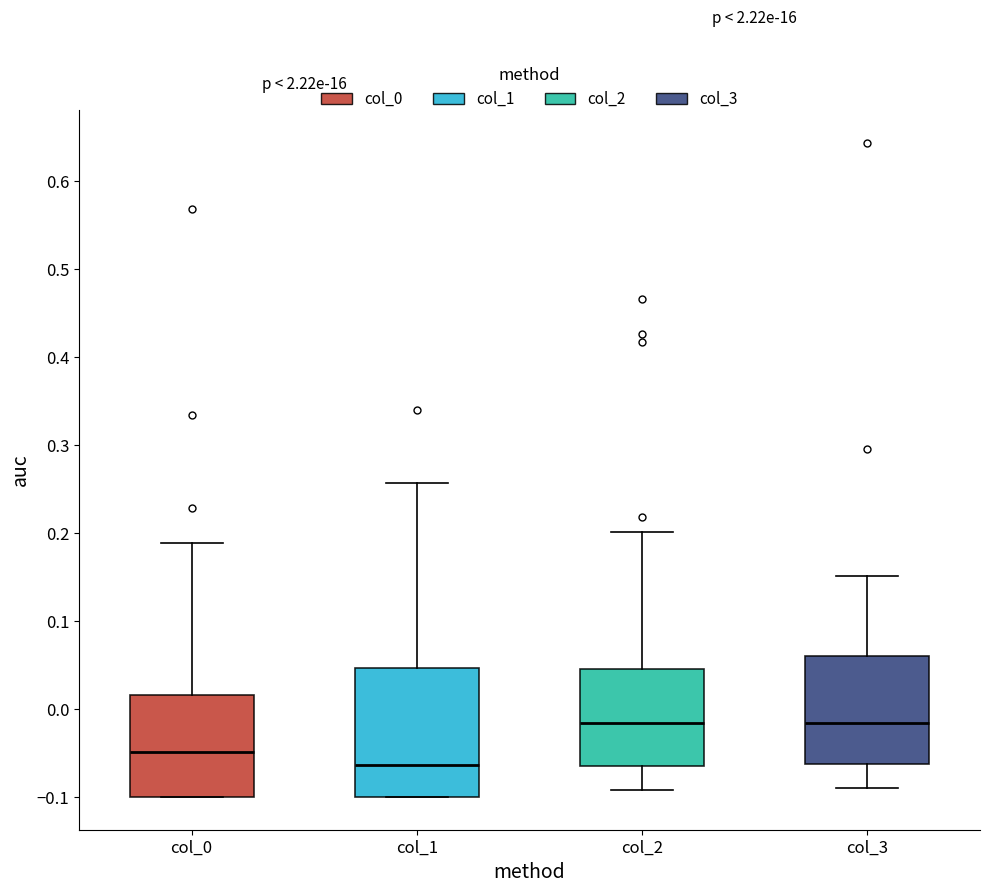

Reading left to right, read every box against the y-axis: the position of its median line, the range the box covers, and the ends of its whiskers. The values are not printed on the chart, so give them approximately, as read against the axis.

col_0: median -0.05, box -0.10 to 0.02, whiskers -0.10 to 0.19
col_1: median -0.06, box -0.10 to 0.05, whiskers -0.10 to 0.26
col_2: median -0.02, box -0.07 to 0.05, whiskers -0.09 to 0.20
col_3: median -0.02, box -0.06 to 0.06, whiskers -0.09 to 0.15